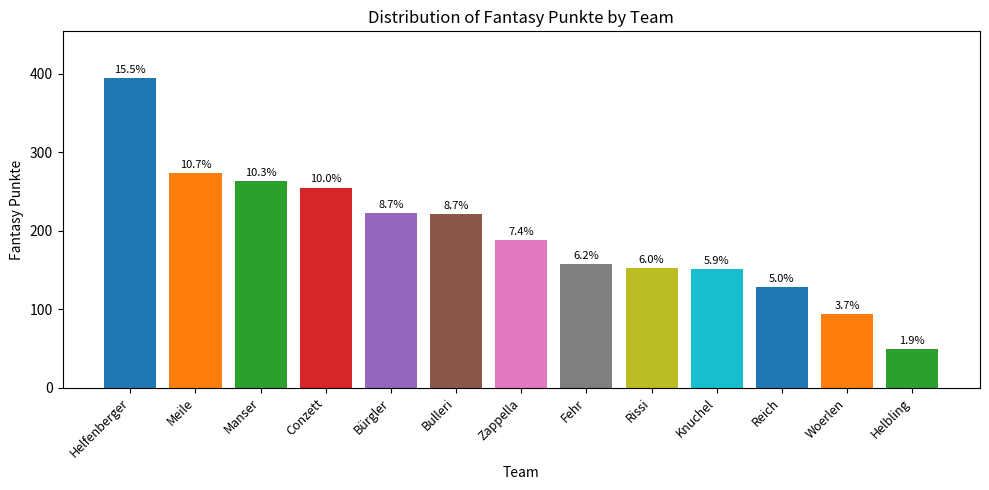

List the labels in order of value, smallest first.

Helbling, Woerlen, Reich, Knuchel, Rissi, Fehr, Zappella, Bulleri, Bürgler, Conzett, Manser, Meile, Helfenberger